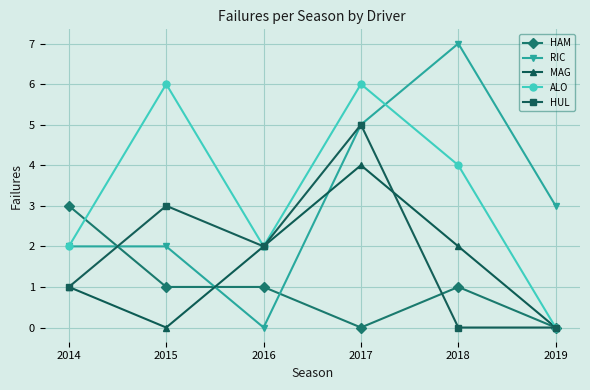

What is the sum of all RIC values?

19